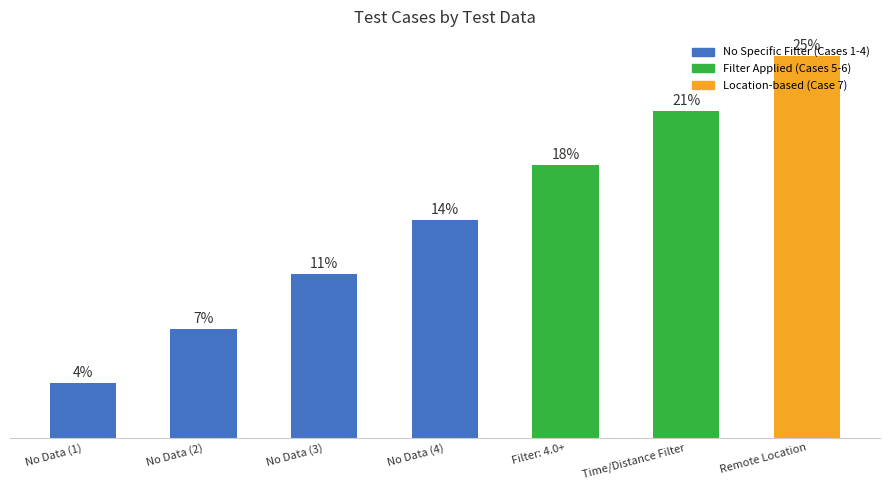

Is it true that the value at No Data (3) is 4?

False